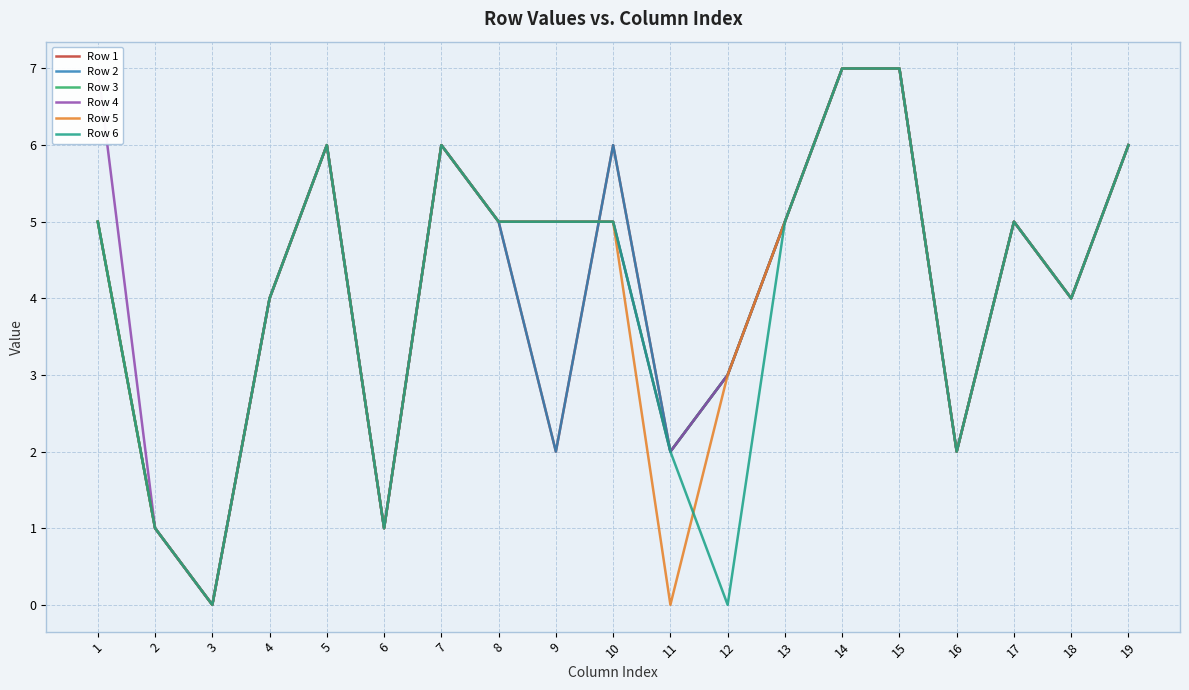

What is the difference between the Row 4 values at 6 and 5?

5